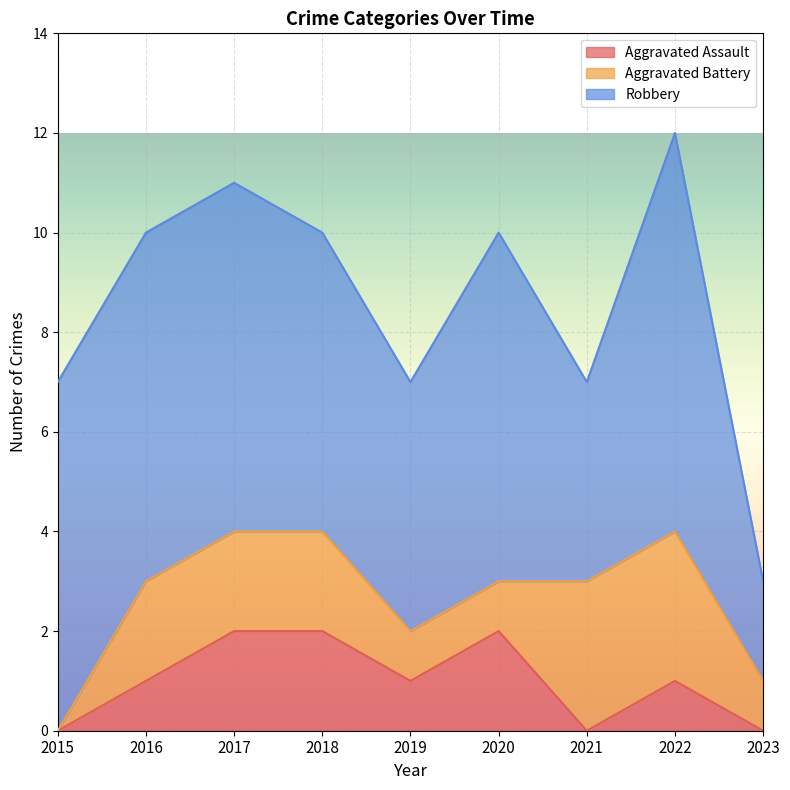

What is the sum of all Aggravated Assault values?

9